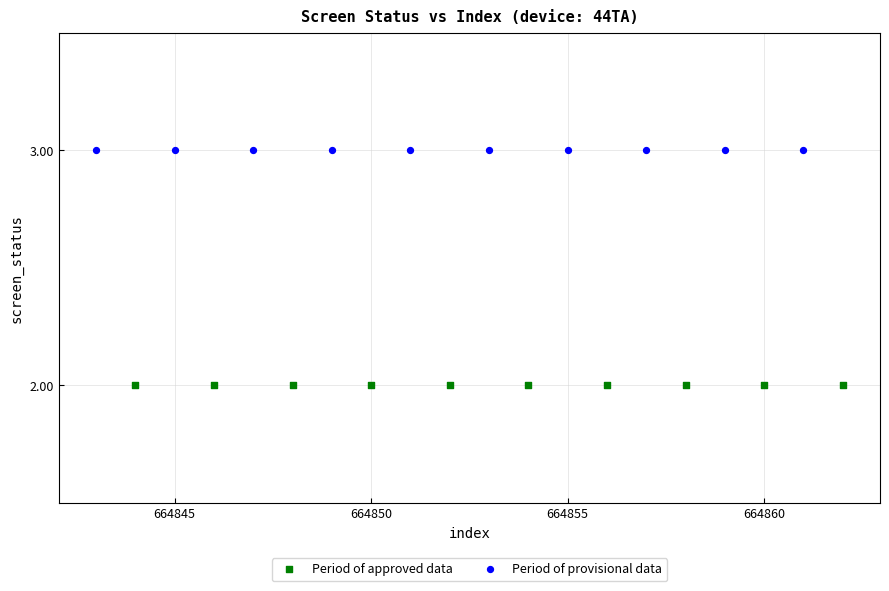

Which series contains the lowest Y value?

Period of approved data